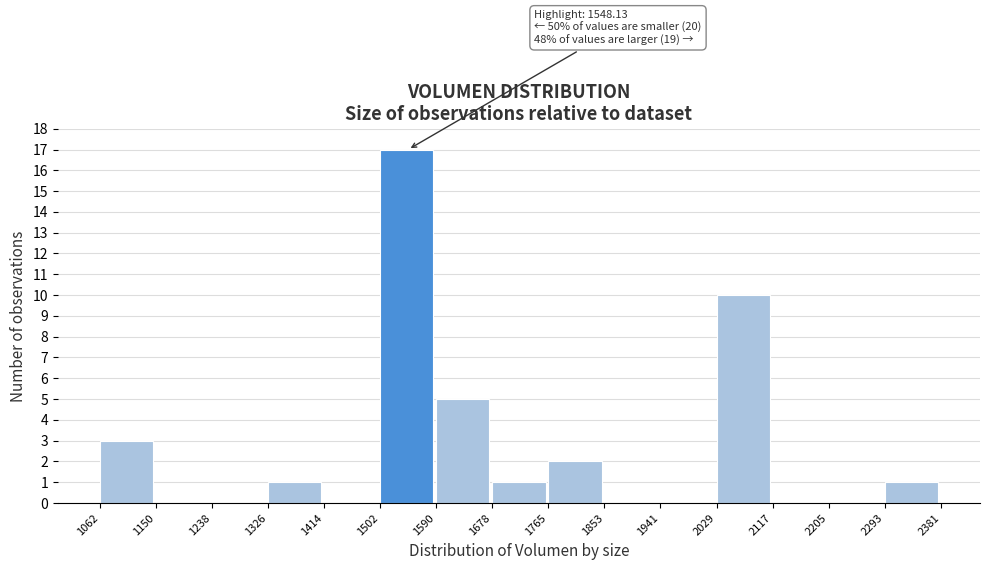

Which range on the x-axis has the tallest bar?

1502 to 1590